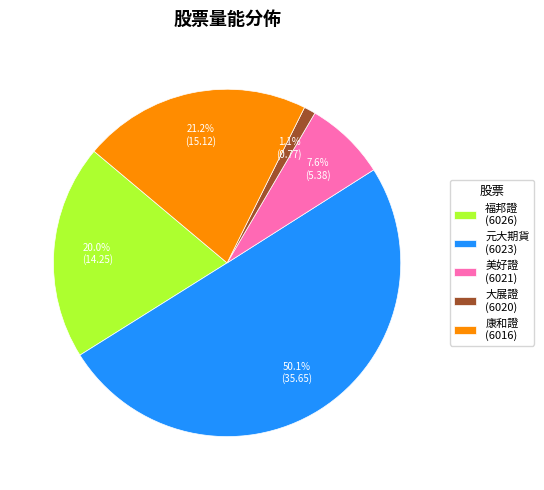

What is the largest slice in the pie chart?

元大期貨 (6023)